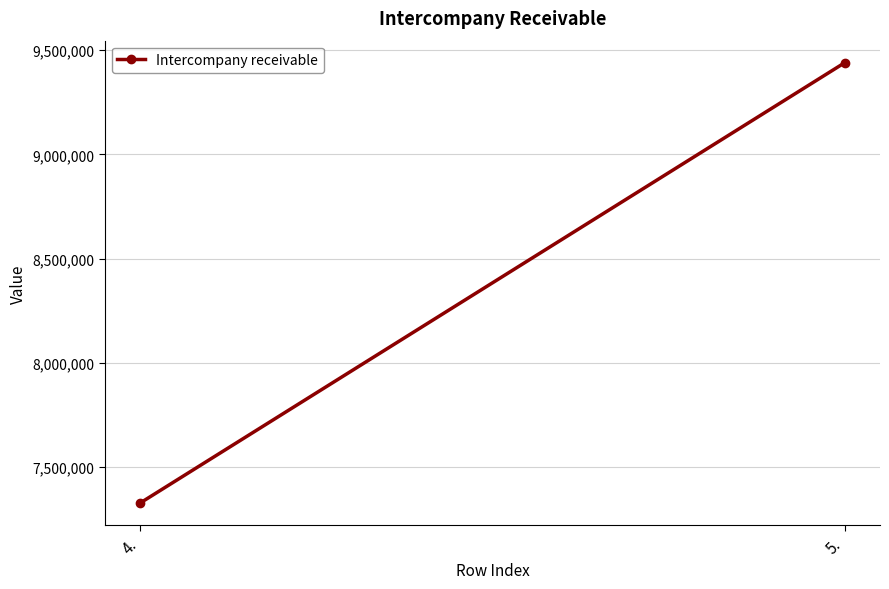

Between 4. and 5., which is larger?

5.